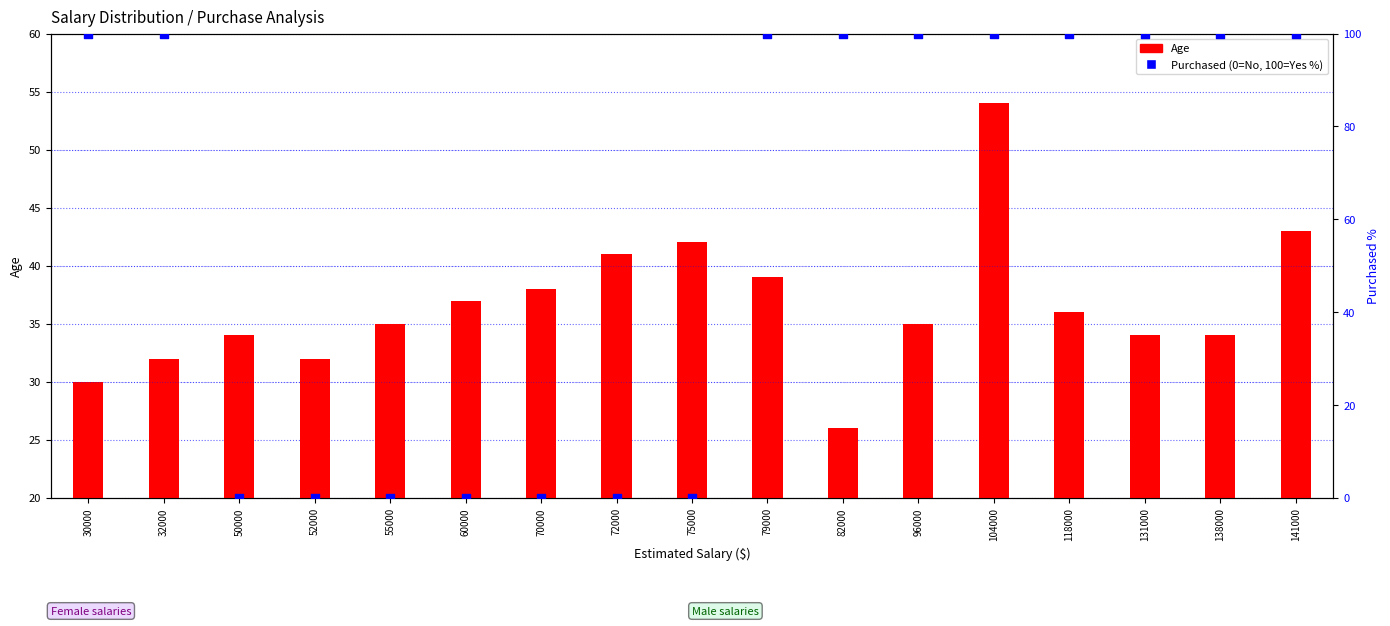

Which series contains the highest Y value?

Purchased %